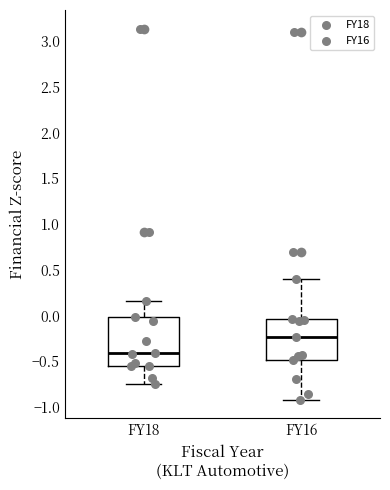

Reading left to right, transcribe this box plot: for each box, give where its median line is, the range the box spans, and where its two whiskers end, as read against the y-axis. The values are not printed on the chart, so give them approximately, as read against the axis.

FY18: median -0.40, box -0.55 to 0.00, whiskers -0.75 to 0.15
FY16: median -0.25, box -0.50 to -0.05, whiskers -0.90 to 0.40